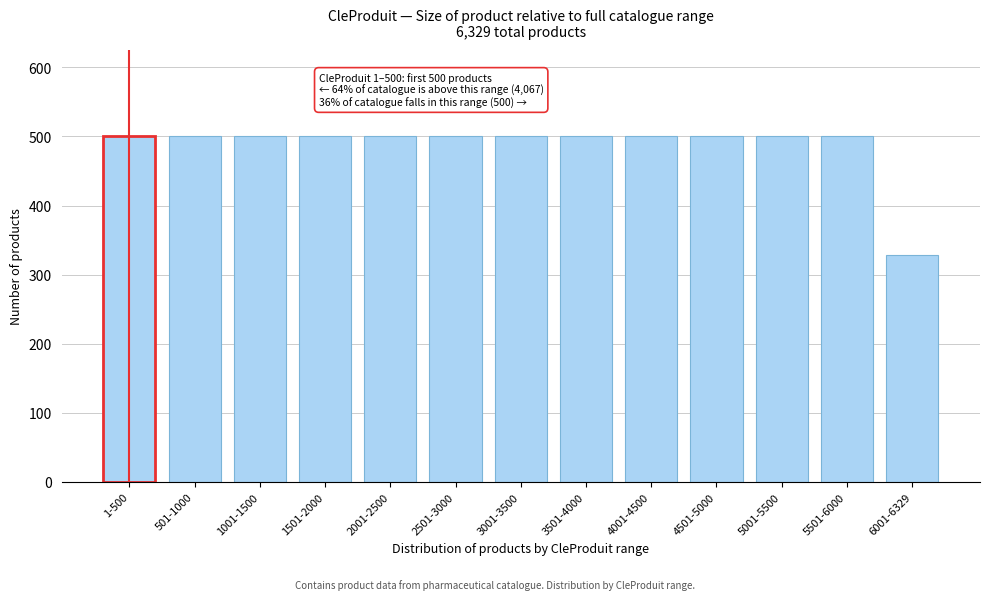

Reading left to right, extract all data points from this chart.

500	500	500	500	500	500	500	500	500	500	500	500	329